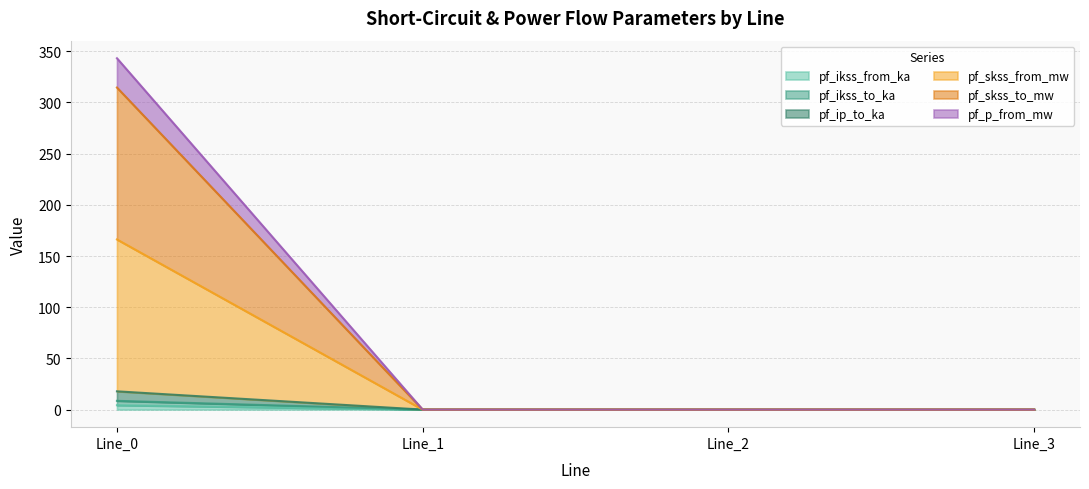

At how many categories does at least one series exceed 328?

1